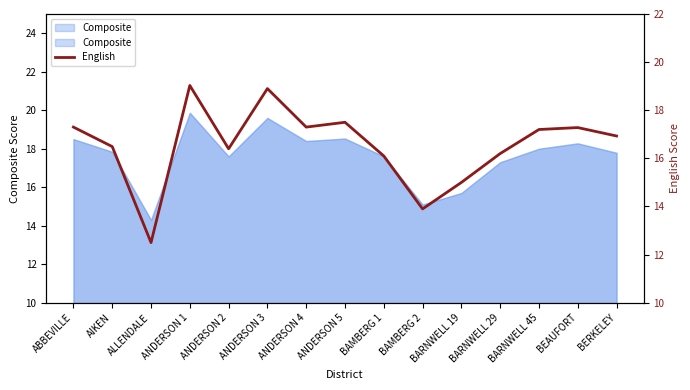

How many points are lower than both their immediate neighbors (excluding endpoints)?

4